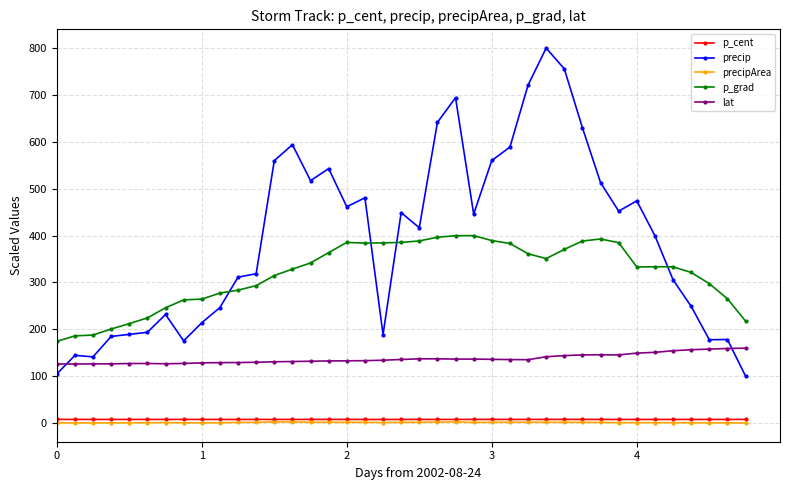

Which series has the largest range (max minus min)?

precip